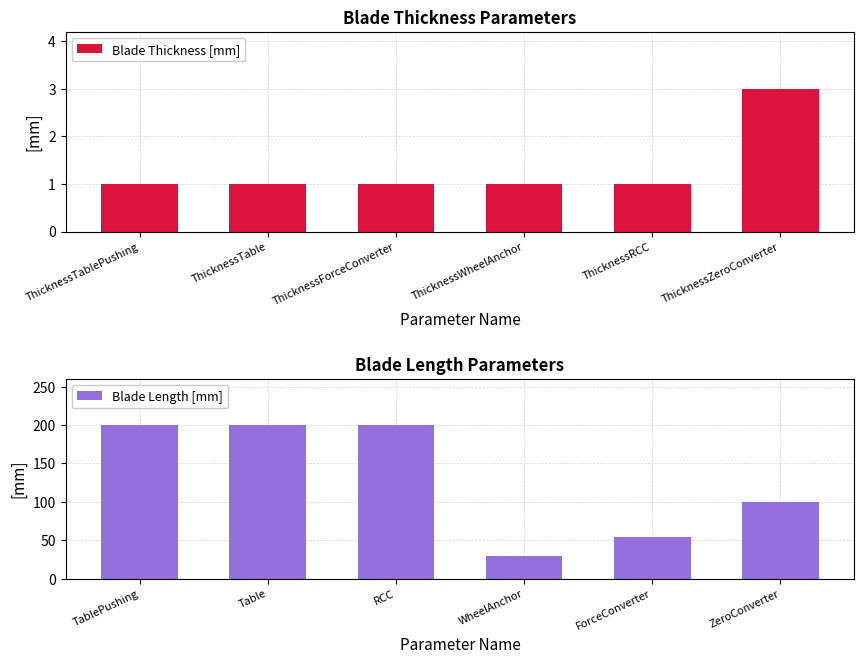

Which series has the widest spread of values?

Blade Length [mm]